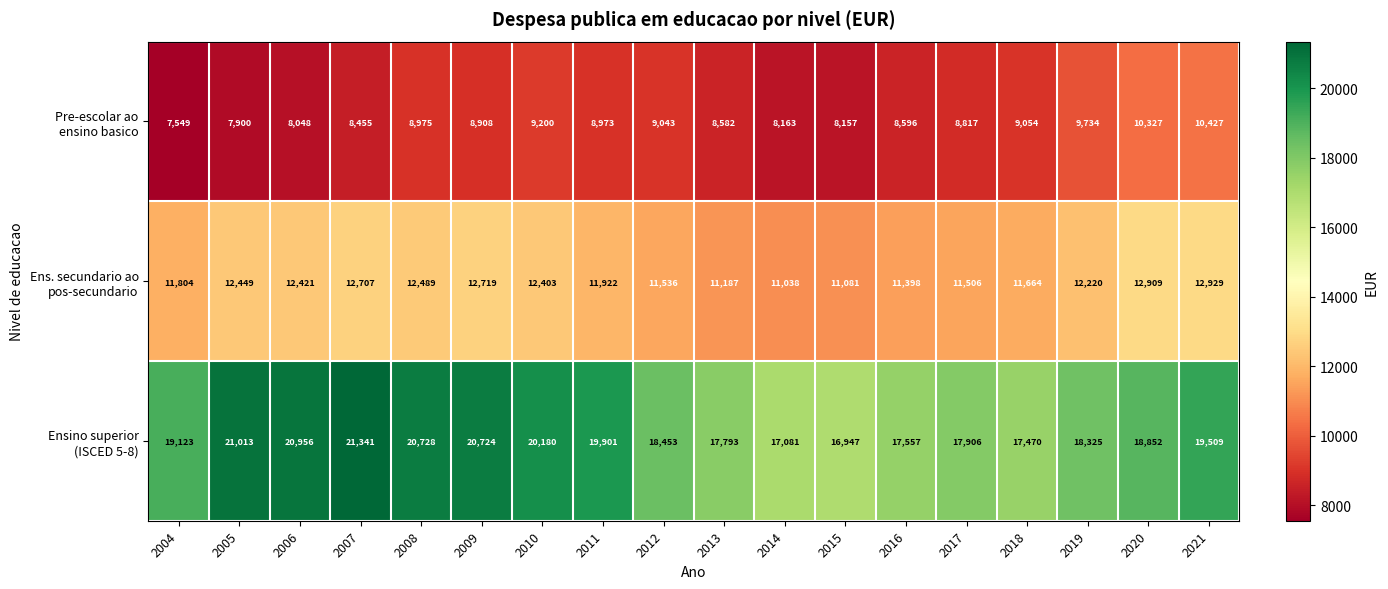

What is the difference between the highest and lowest values at 2020?

8525